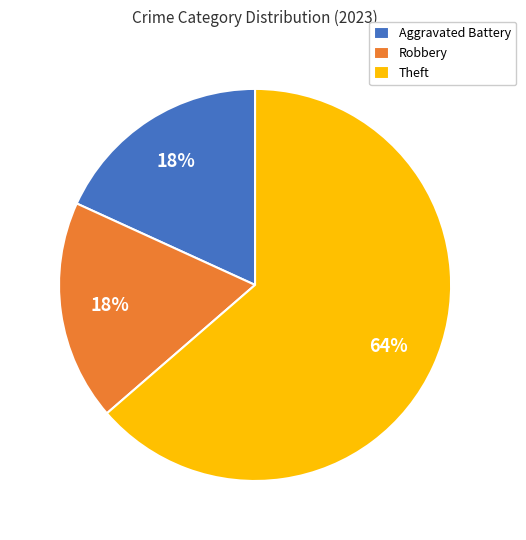

Which category has the biggest portion of the pie?

Theft